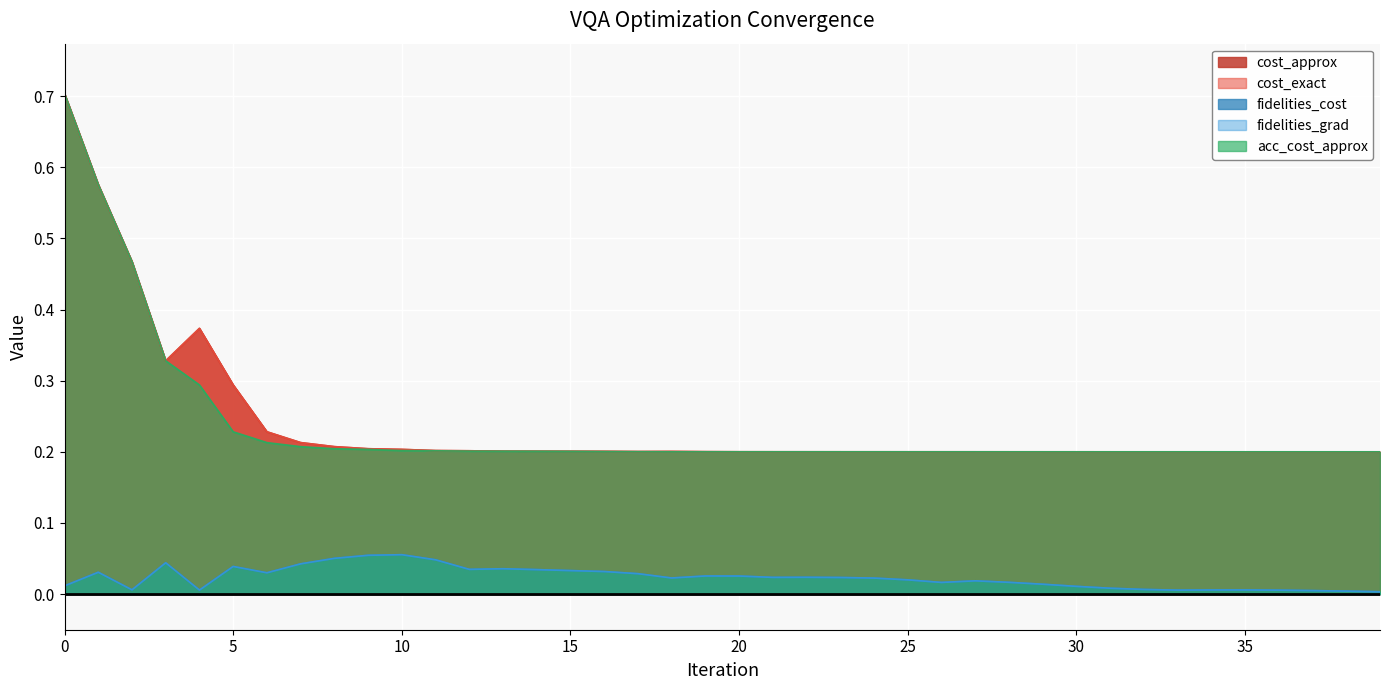

True or false: fidelities_cost and acc_cost_approx intersect in this chart.

False